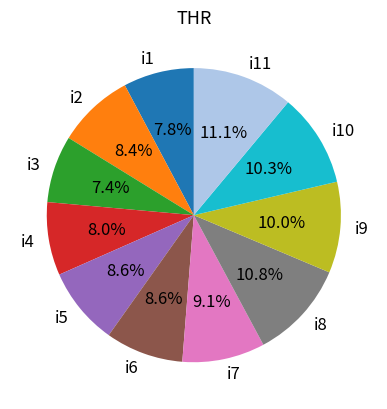

To the nearest percent, what portion does i7 represent?

9%